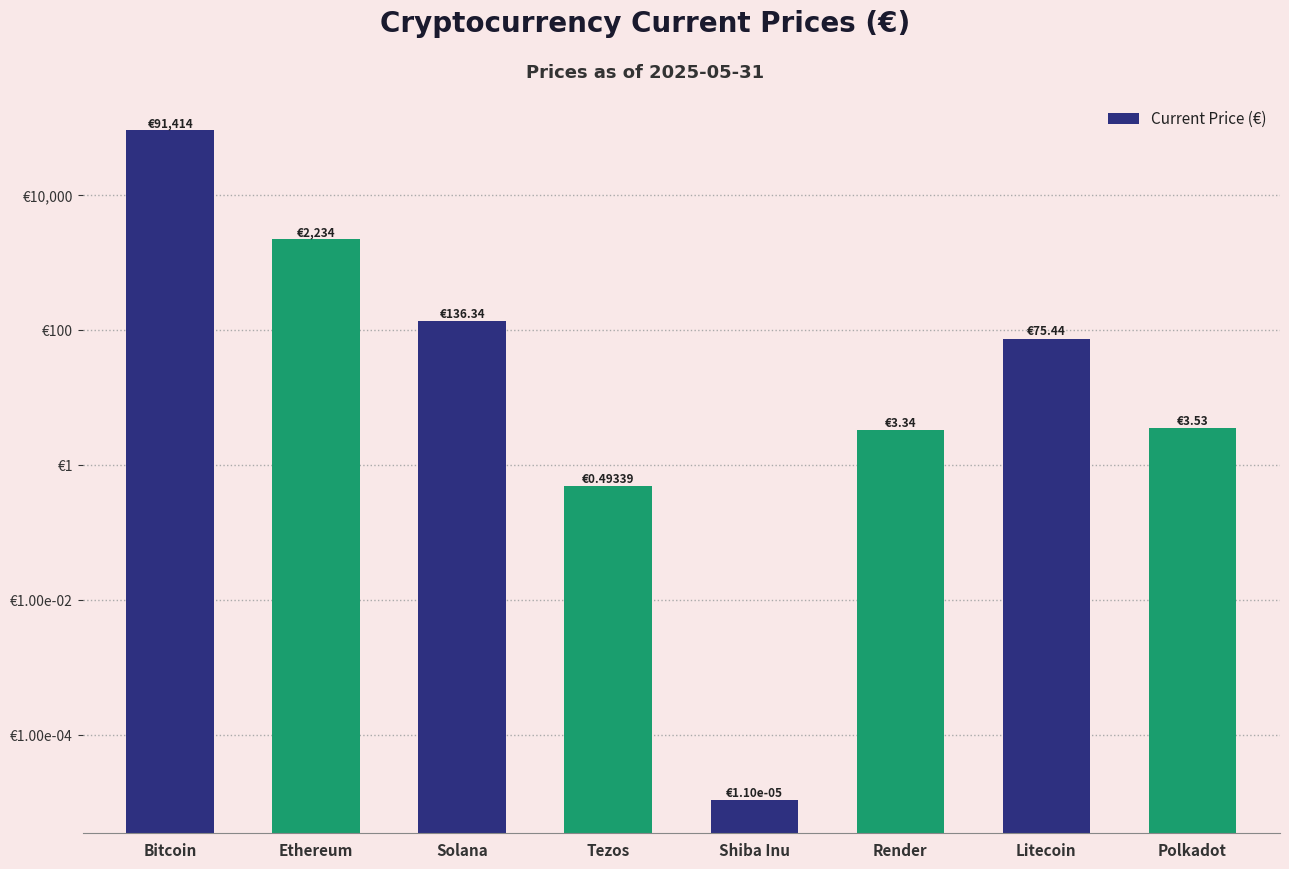

What is the label of the 5th bar from the right?

Tezos